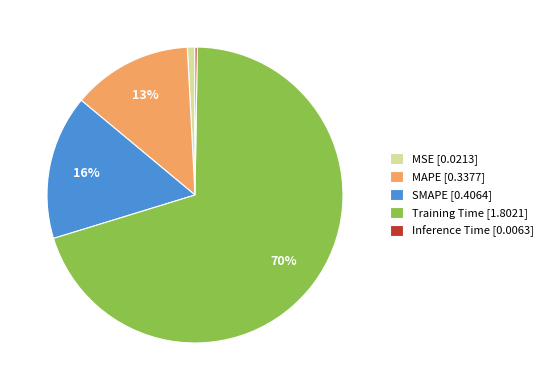

To the nearest percent, what is the combined percentage of Training Time [1.8021] and MAPE [0.3377]?

83%